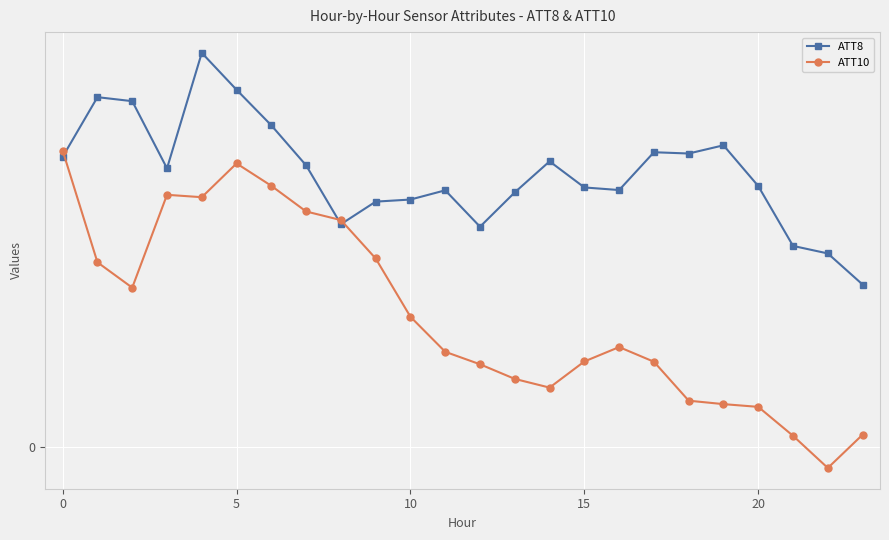

What is the difference between the maximum and minimum values in the ATT8 series?

7.7